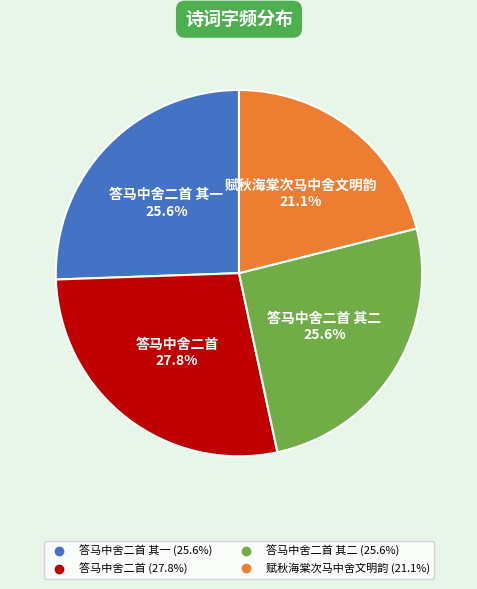

Does any single category account for the majority?

No